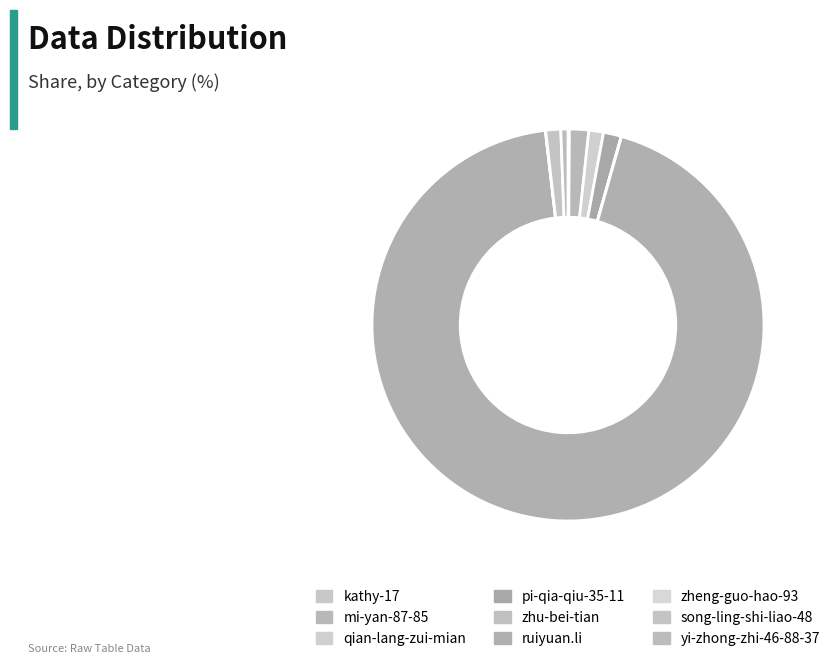

The kathy-17 slice represents 11% of the pie. True or false?

False